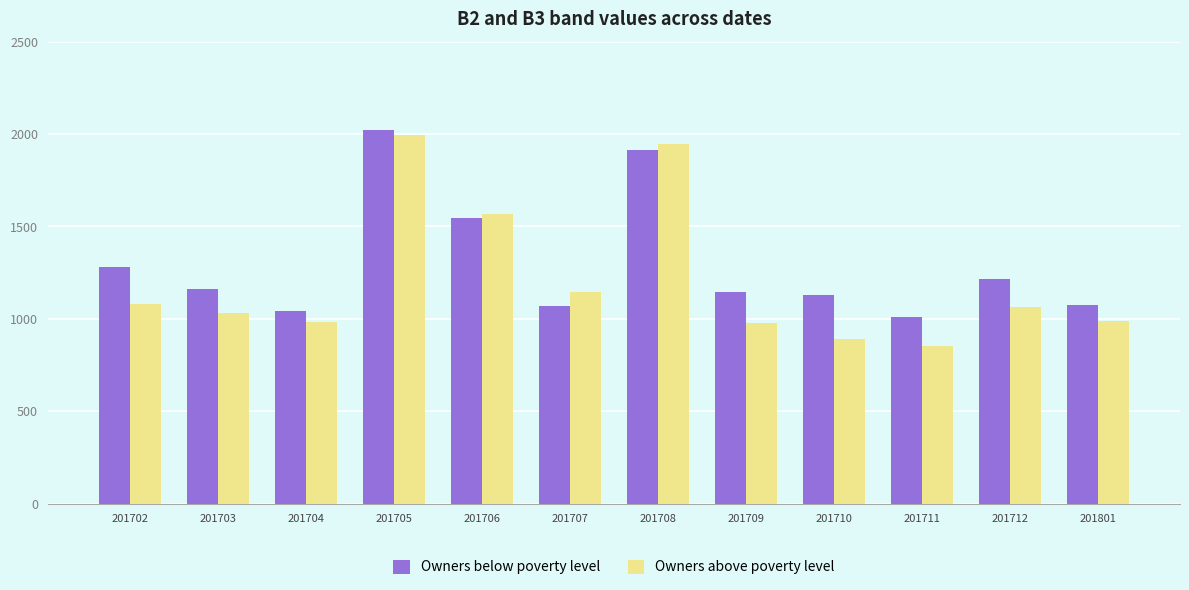

What is the sum of the Owners above poverty level values at 201709 and 201703?

2009